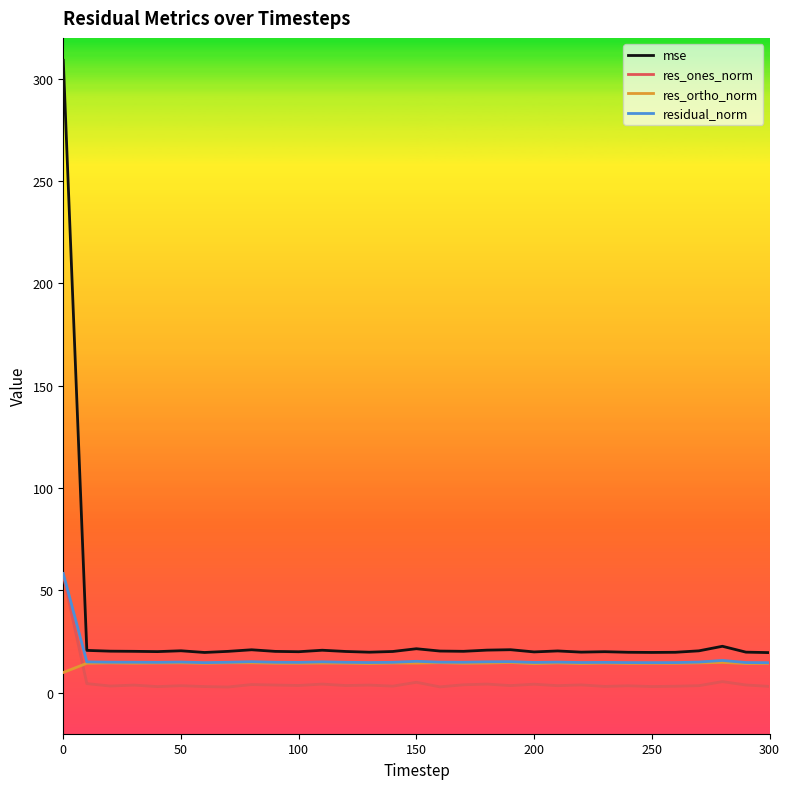

What is the difference between the maximum and minimum values in the residual_norm series?

43.6